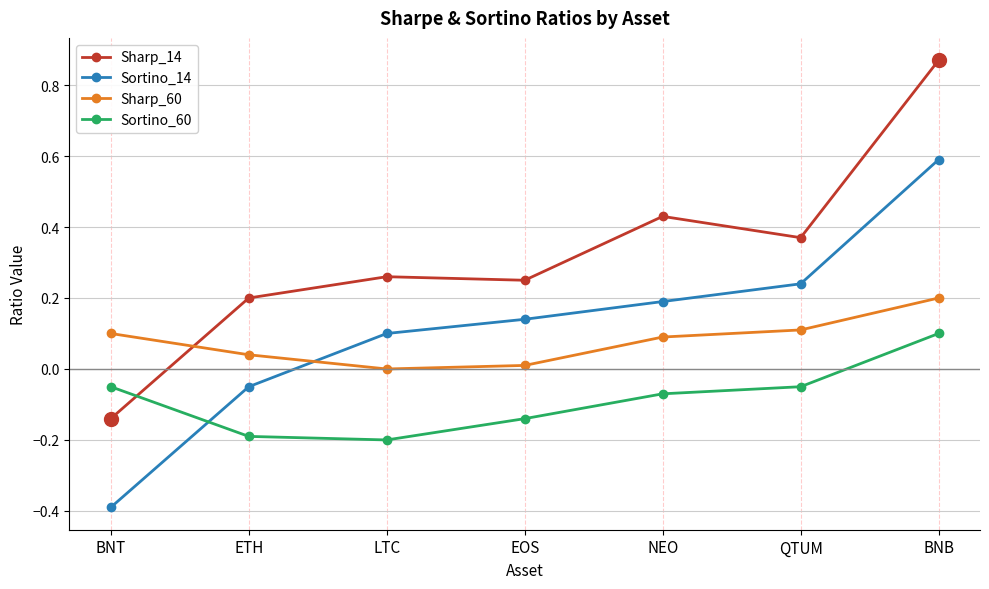

Which series has the widest spread of values?

Sharp_14